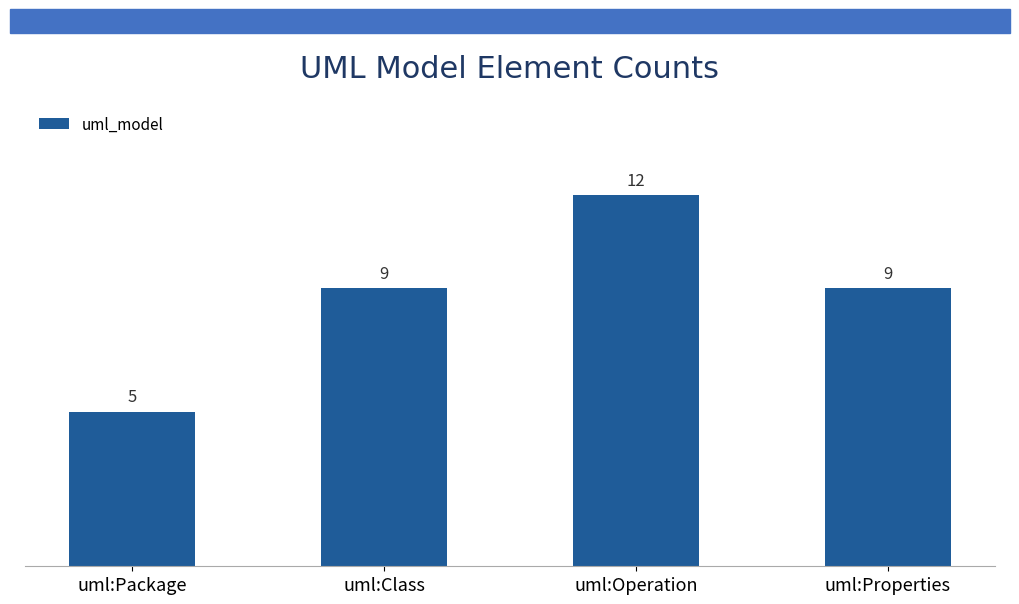

Reading left to right, what are all the values shown in this chart?

5	9	12	9